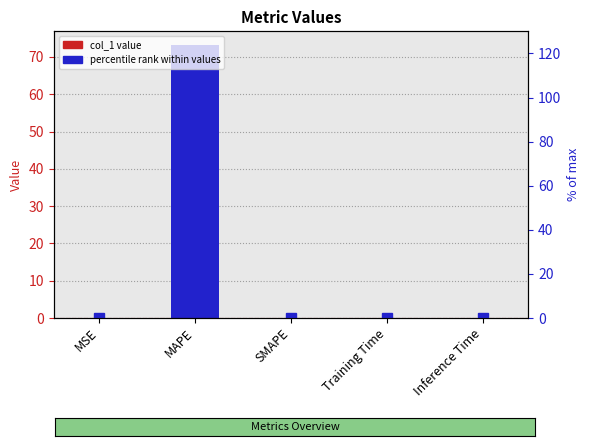

What position from the right is Training Time?

2